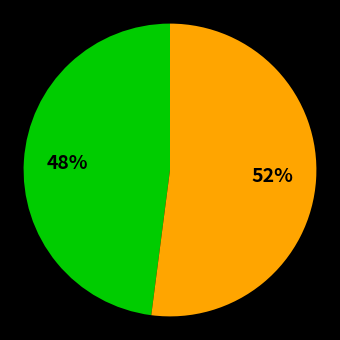

Is there any slice that represents more than half of the pie?

Yes